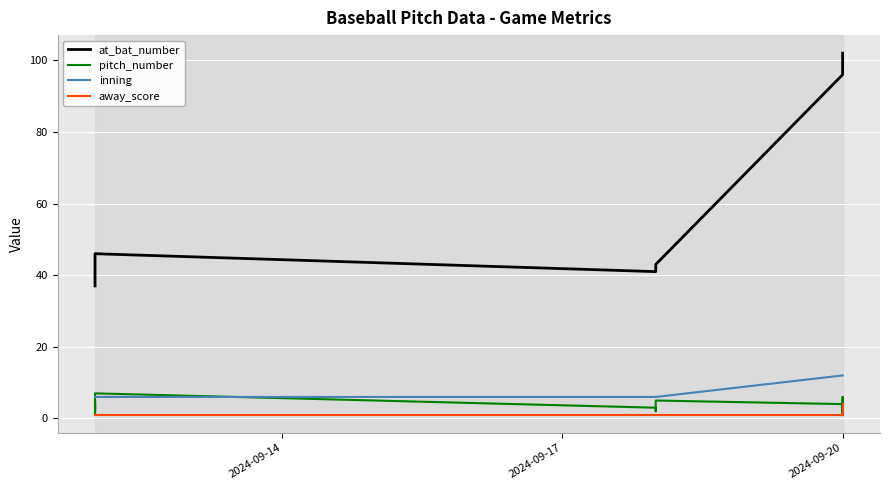

Rank the series at 2024-09-20 from highest to lowest value.

at_bat_number, inning, away_score, pitch_number